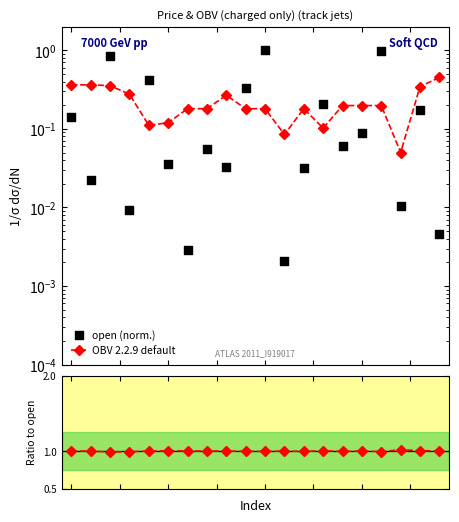

Which series reaches the maximum Y coordinate?

close/open